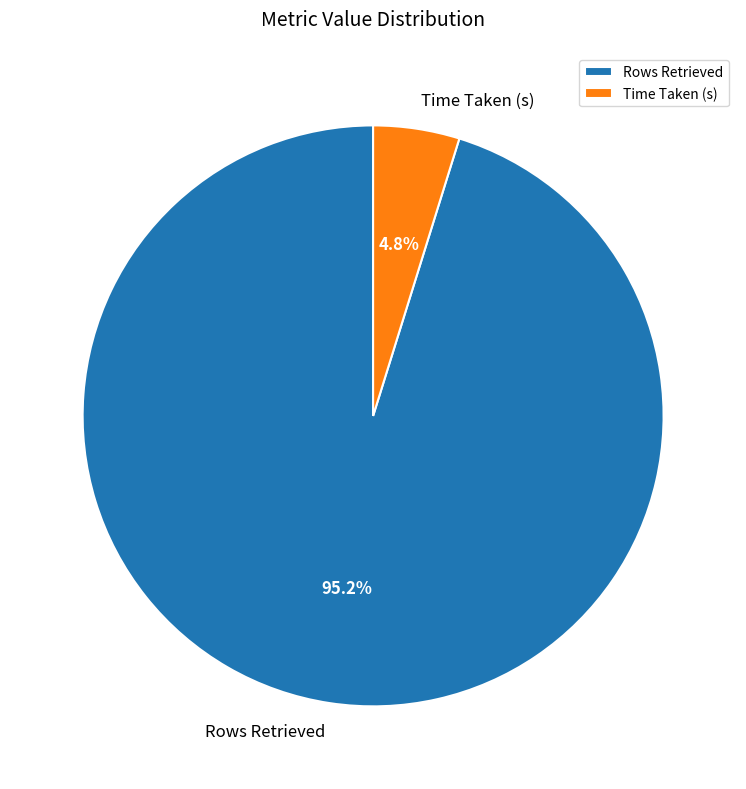

To the nearest percent, what portion does Rows Retrieved represent?

95%